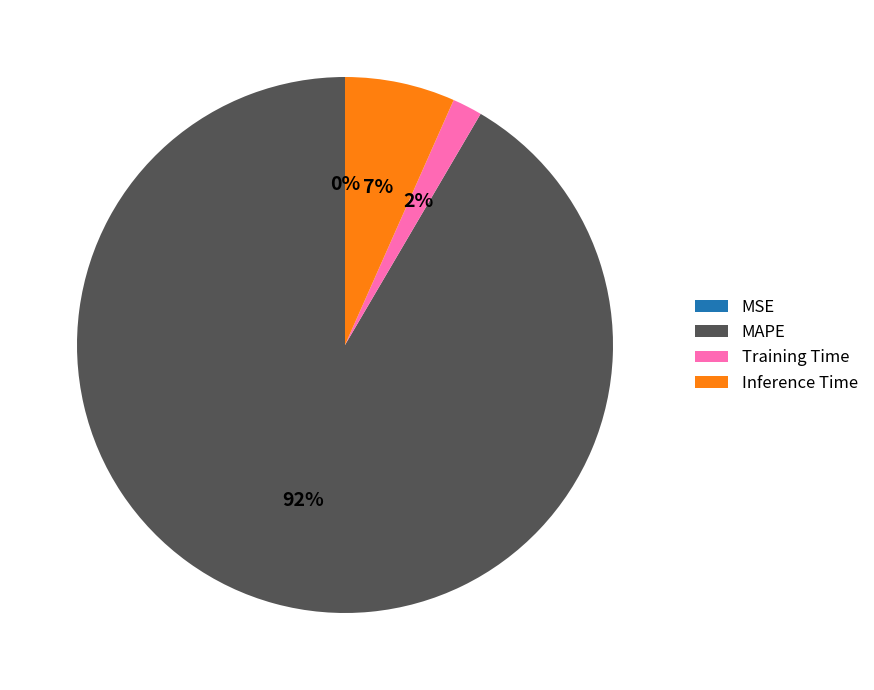

What is the largest slice in the pie chart?

MAPE